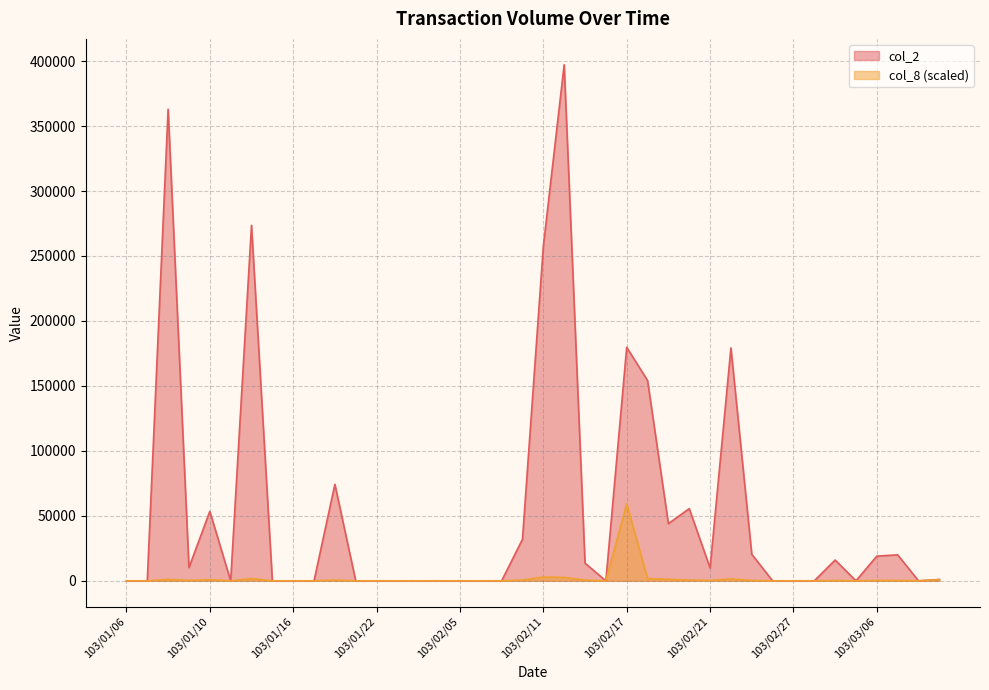

Rank the series by their average value, from lowest to highest.

col_8 (scaled), col_2